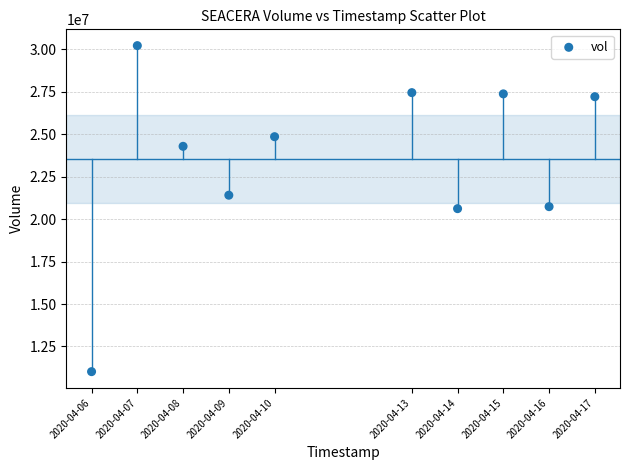

What is the range of Y values (max minus min)?

19213500